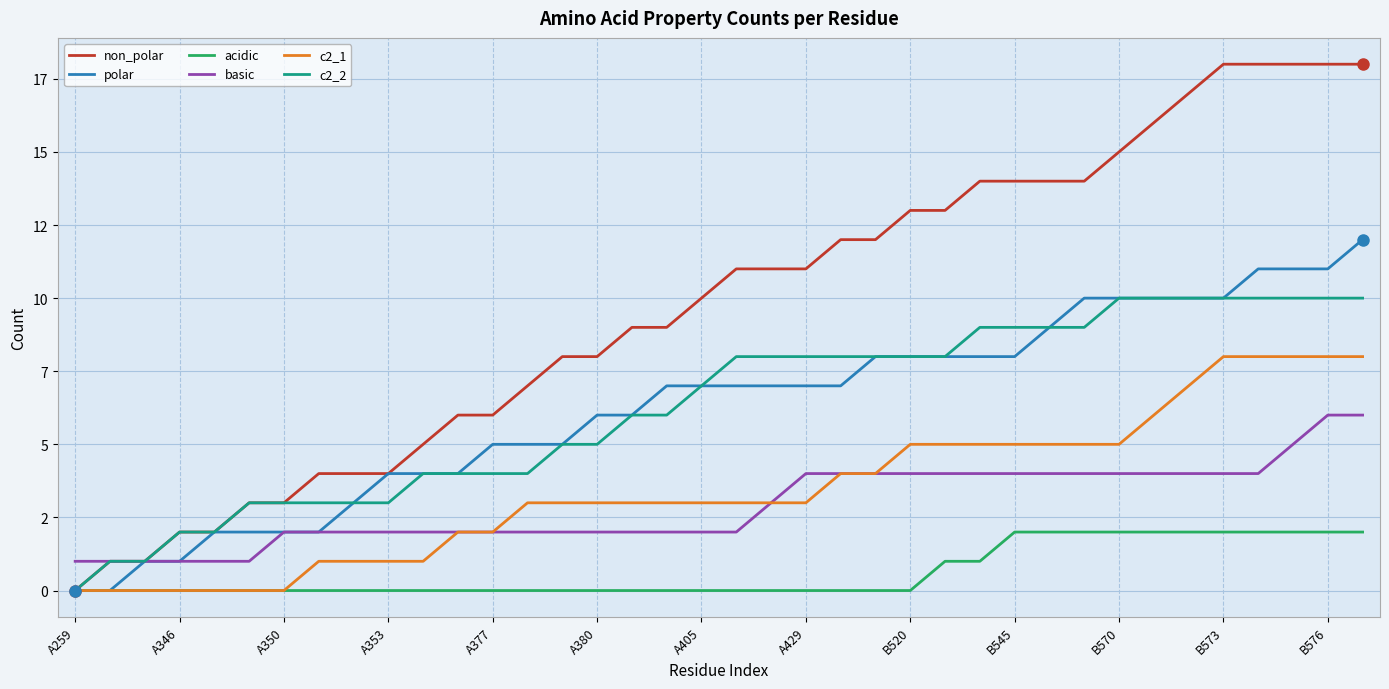

Does the chart have visible grid lines?

Yes